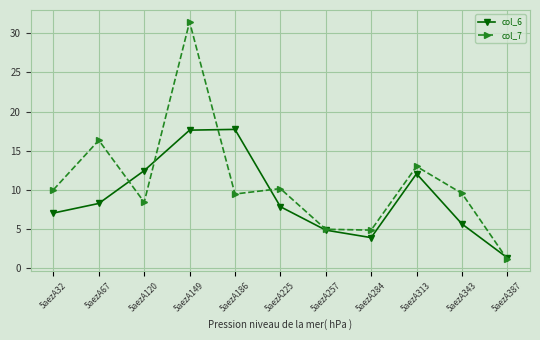

Which series has the largest total across all categories?

col_7